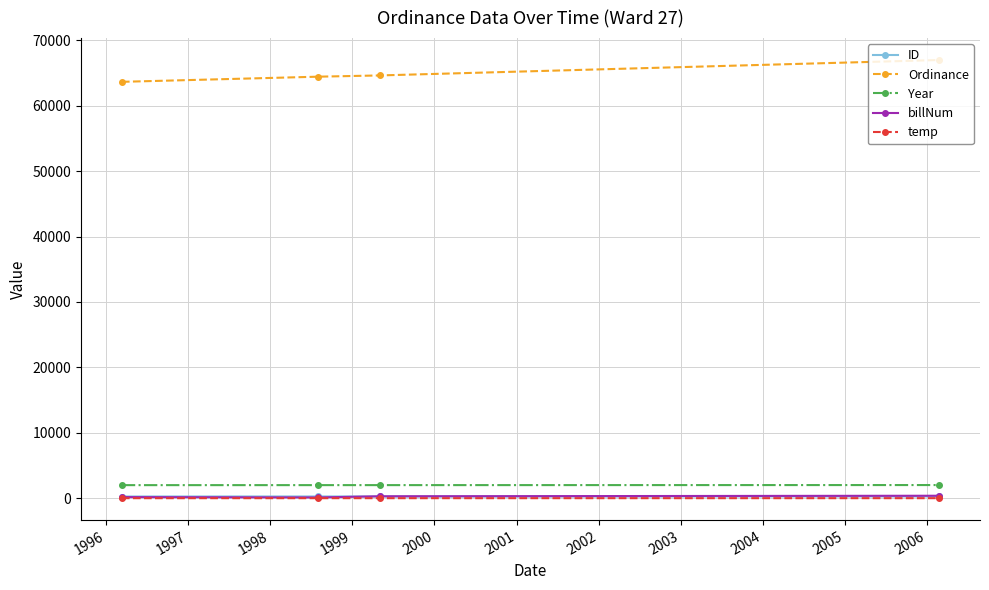

Does the chart have visible grid lines?

Yes